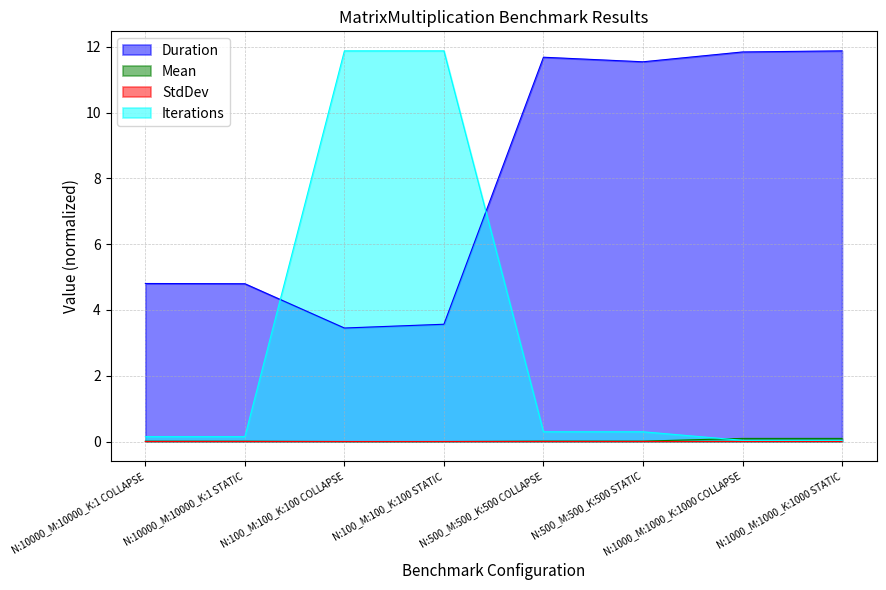

True or false: StdDev has a value of 0.0 at N:1000_M:1000_K:1000 STATIC.

True